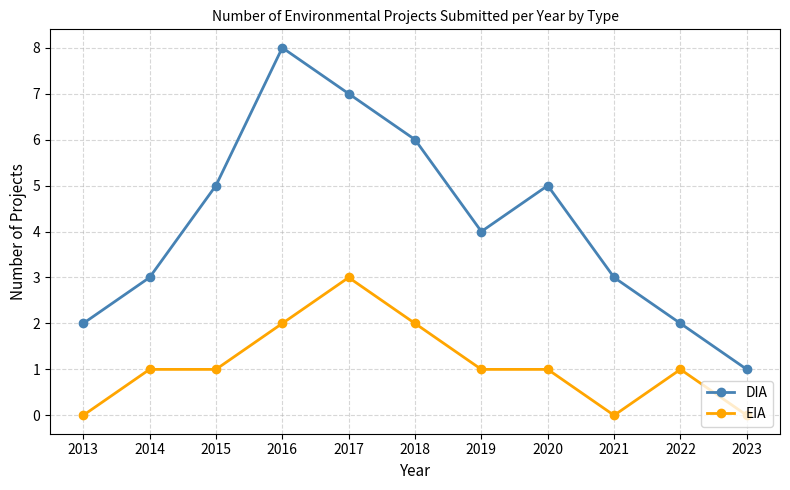

How many data points does each series have?

11